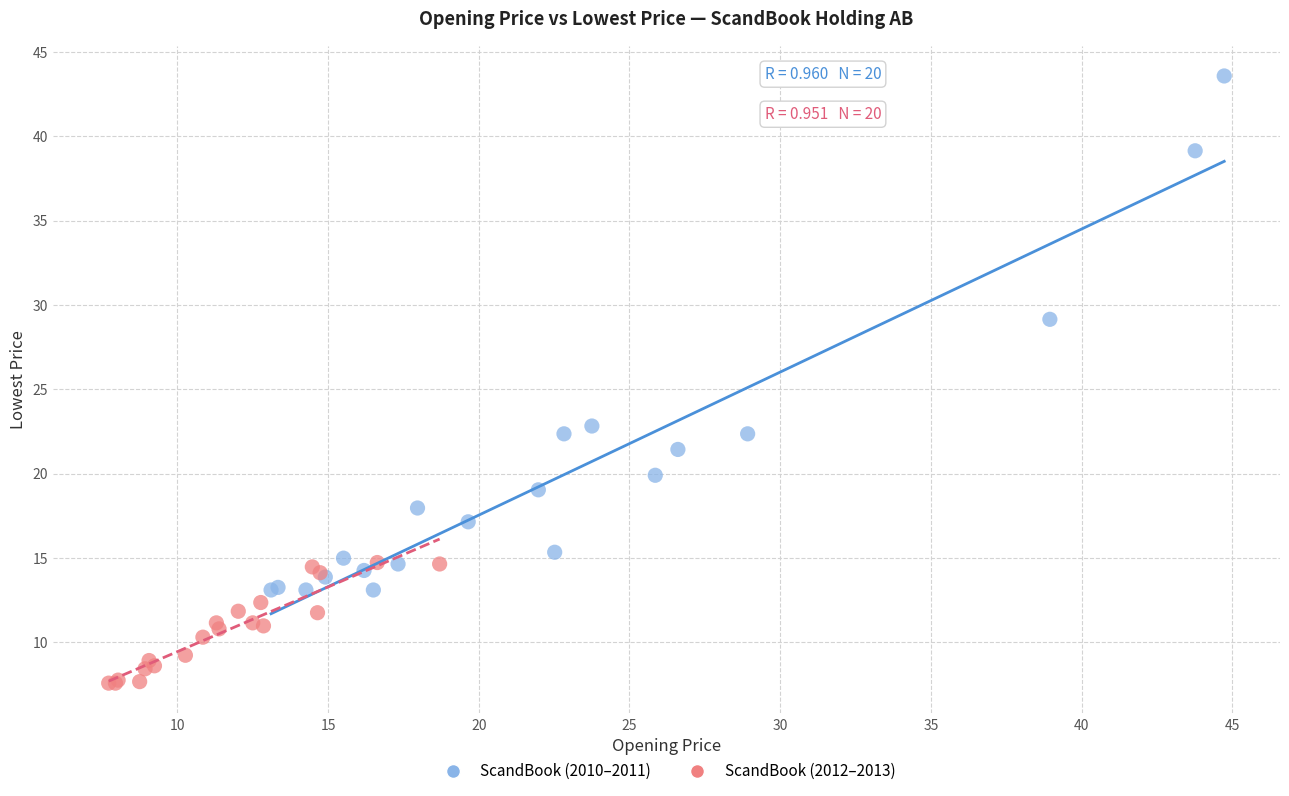

Which series reaches the maximum Y coordinate?

ScandBook (2010–2011)